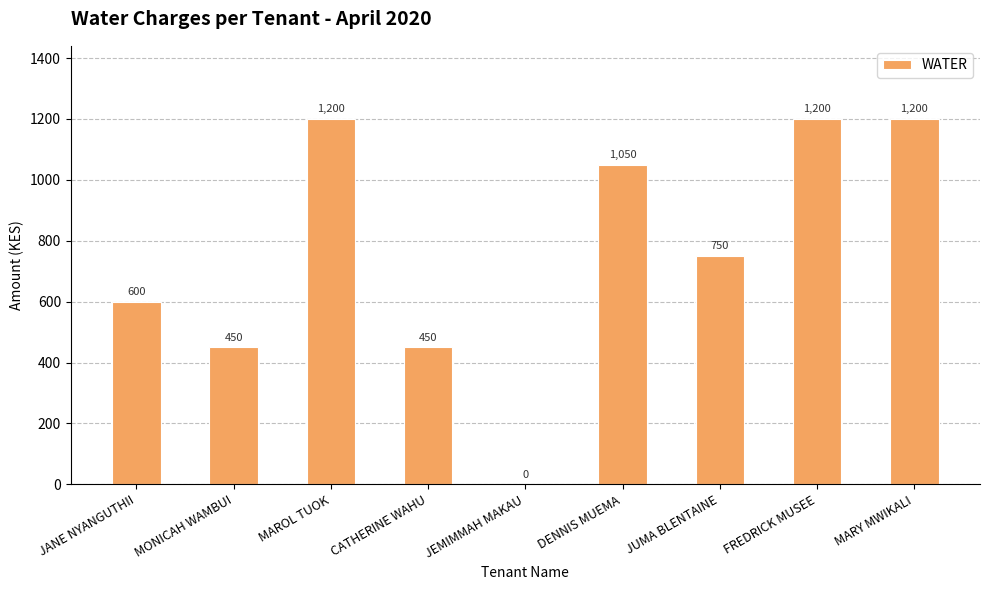

At which label is the value closest to 600?

JANE NYANGUTHII